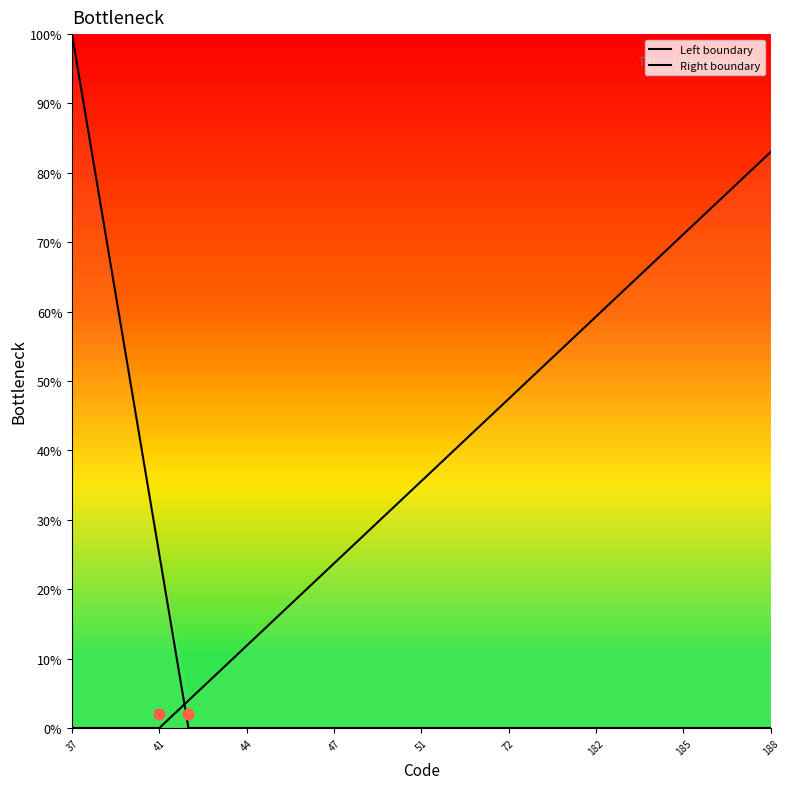

What are all the series names shown in the legend?

Left boundary, Right boundary